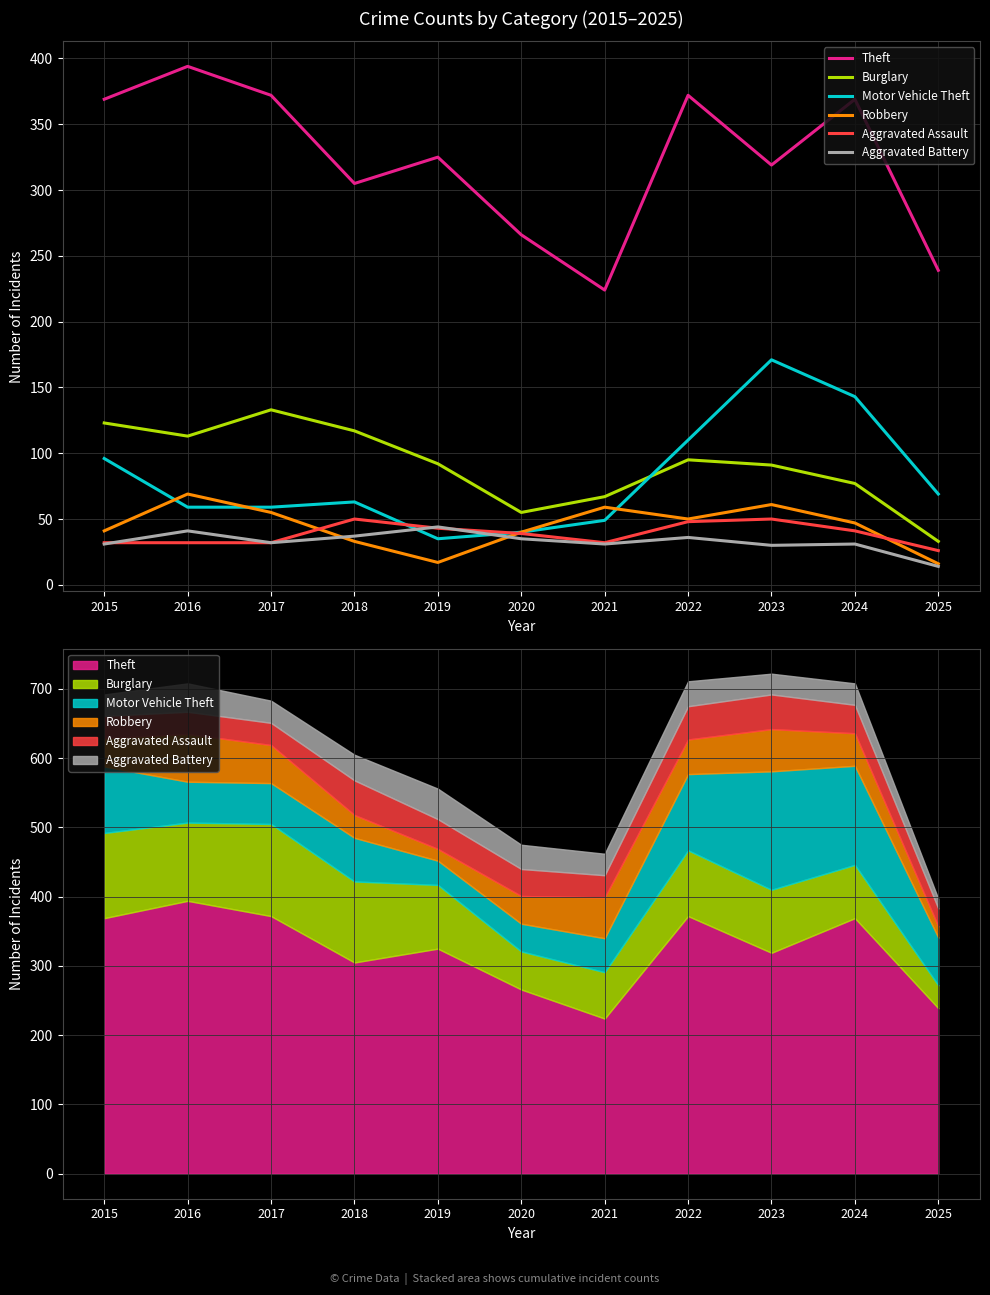

Which category has the lowest value across all series?

2025